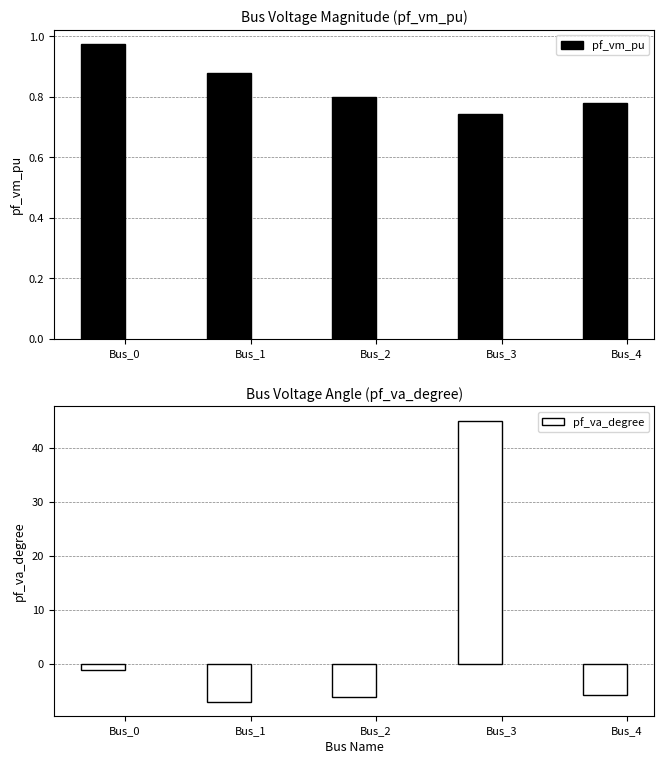

Which series has the widest spread of values?

pf_va_degree